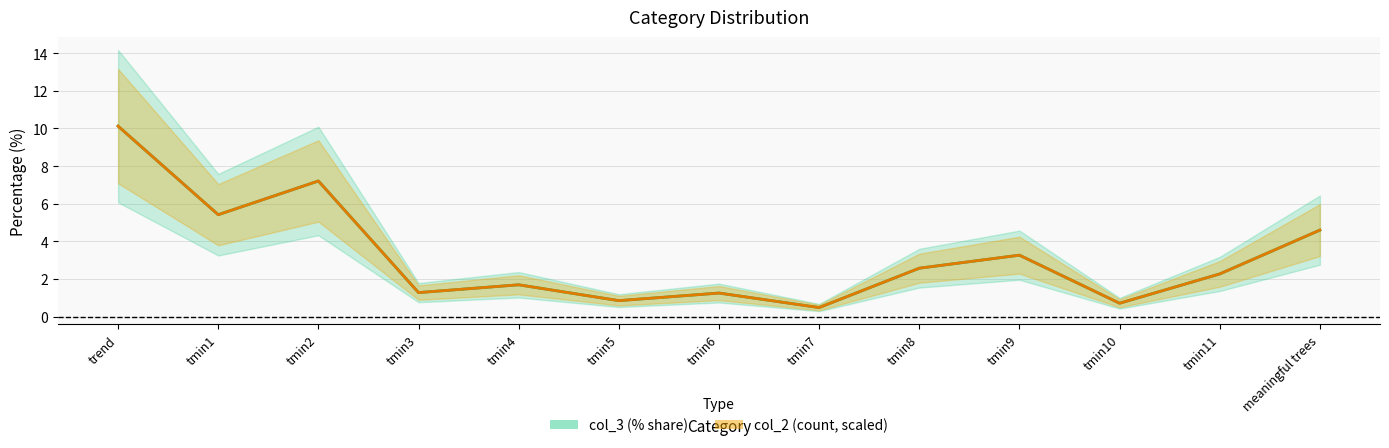

What is the lowest value of the col_2 series?

0.5